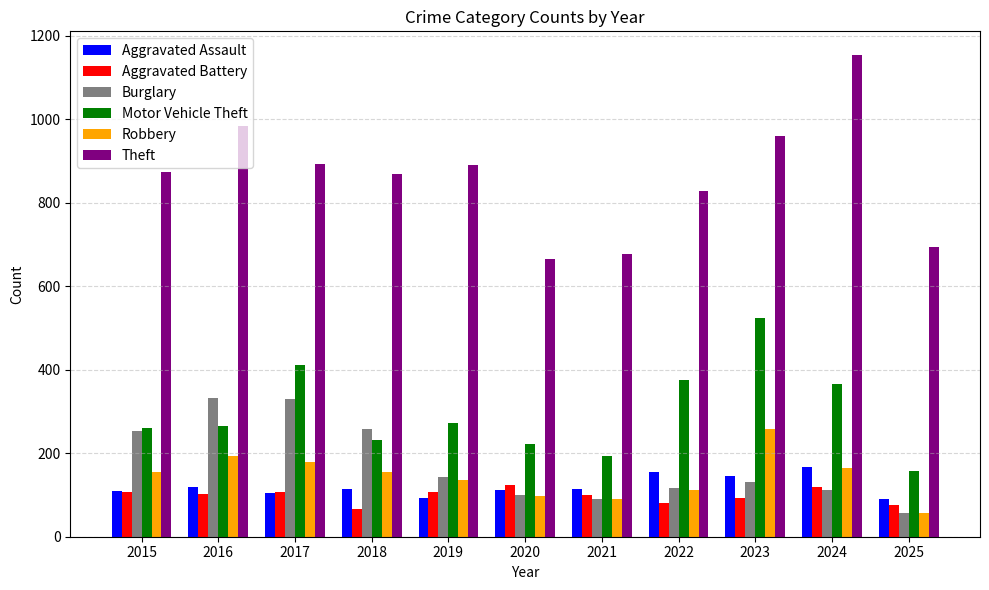

What are all the series names shown in the legend?

Aggravated Assault, Aggravated Battery, Burglary, Motor Vehicle Theft, Robbery, Theft